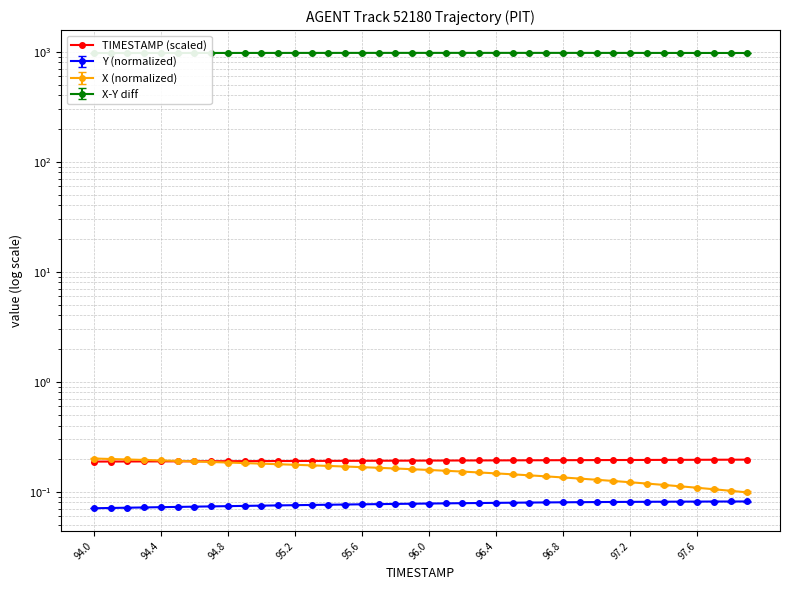

What position from the left is 96.8?

8